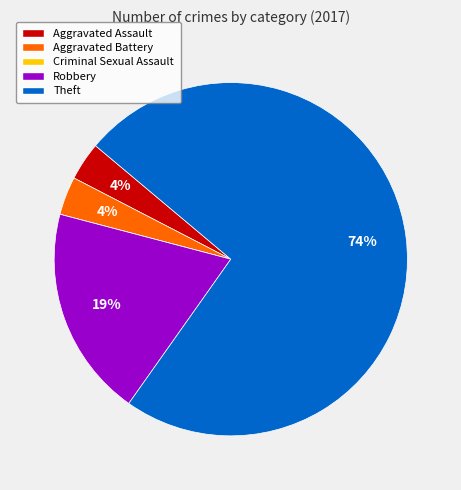

Is it true that Robbery is 12% of the pie?

False